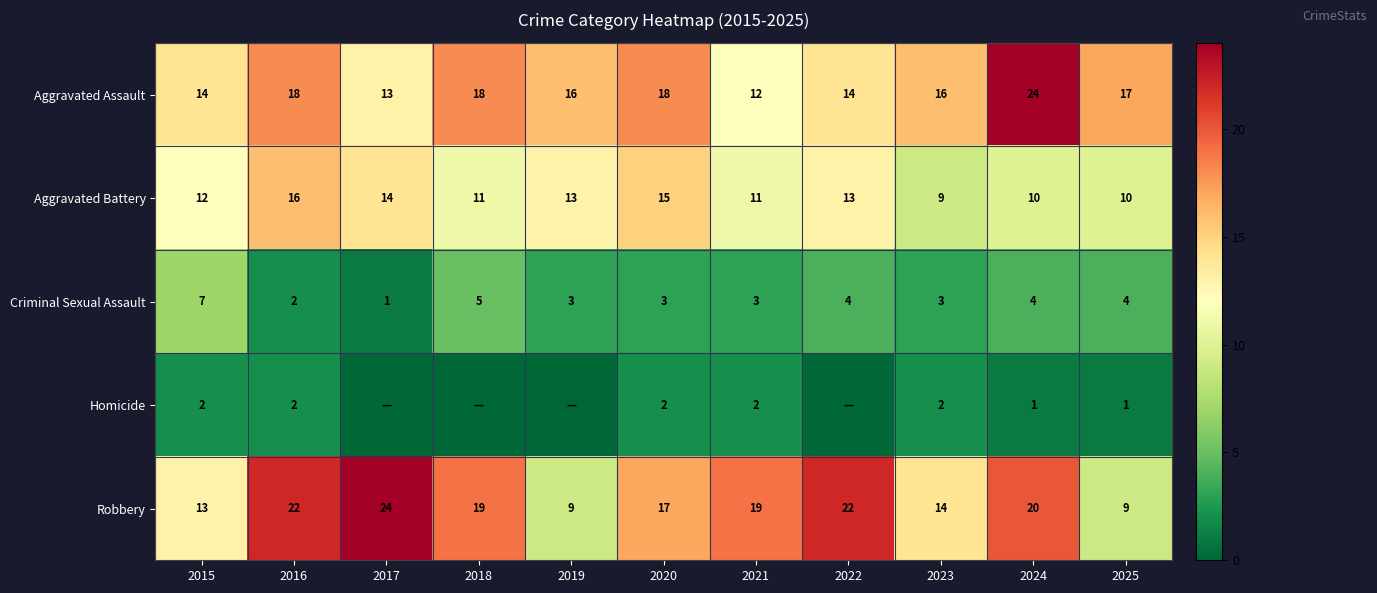

What is the highest value of the Robbery series?

24